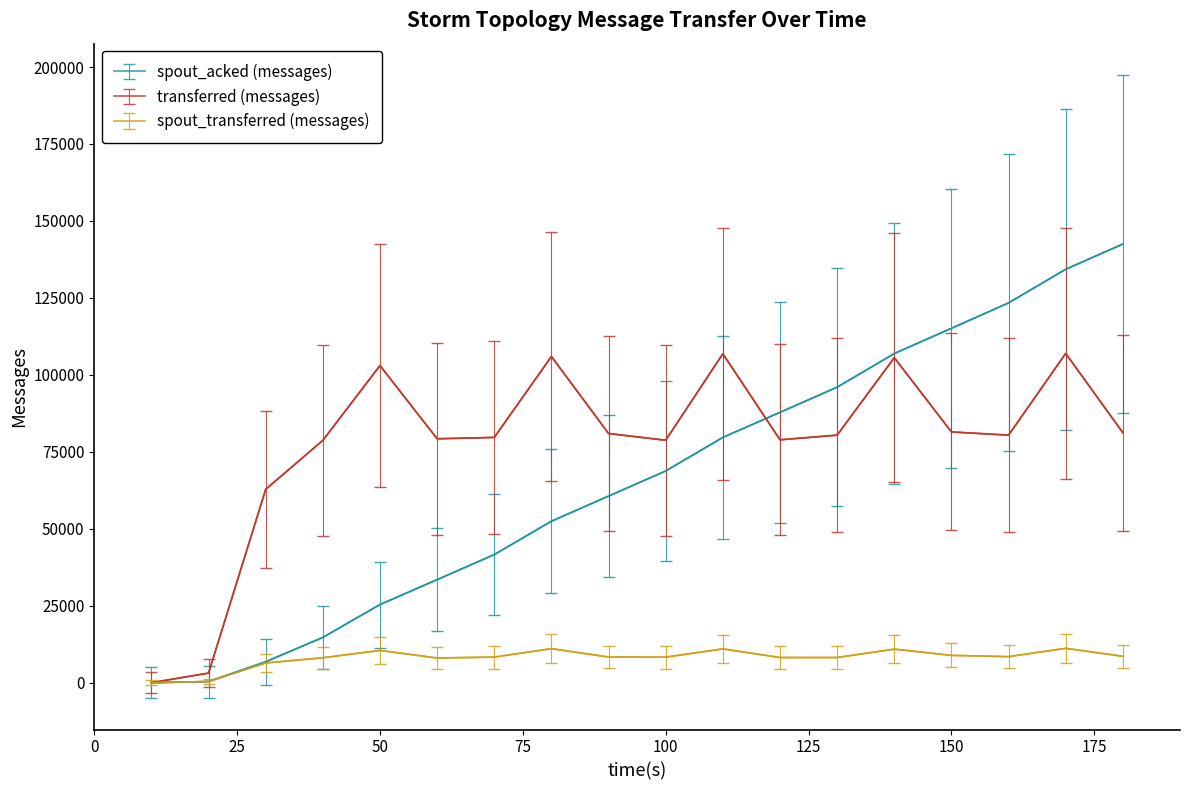

What is the highest value of the spout_acked (messages) series?

142500